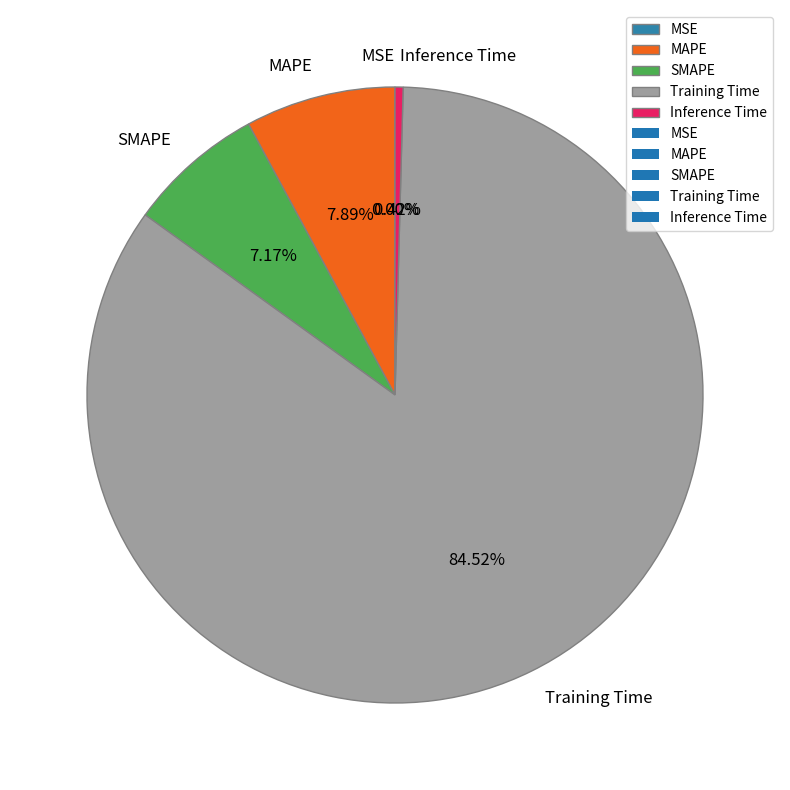

How many slices are in this pie chart?

5